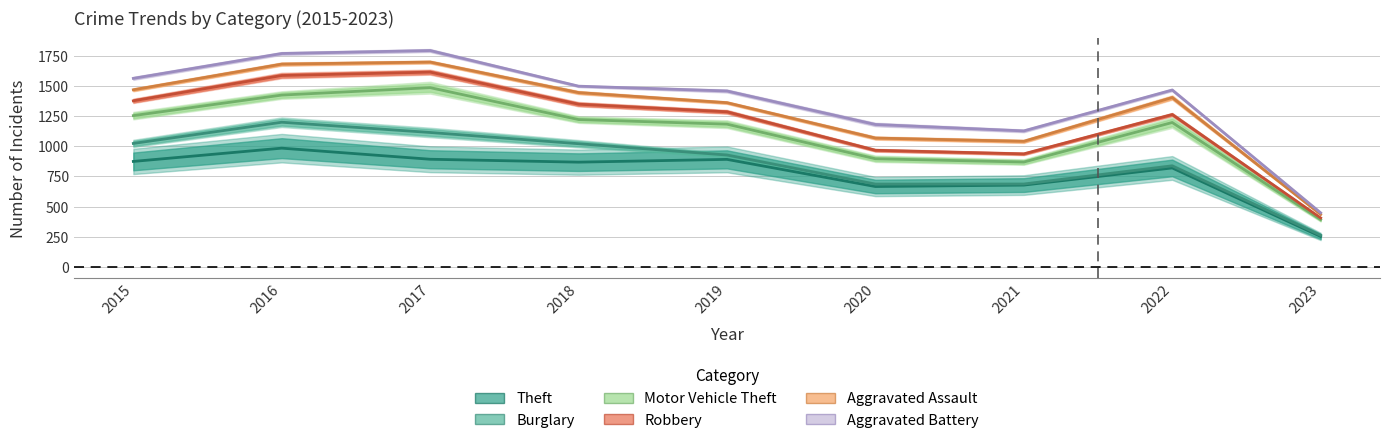

At how many categories does at least one series exceed 946?

8